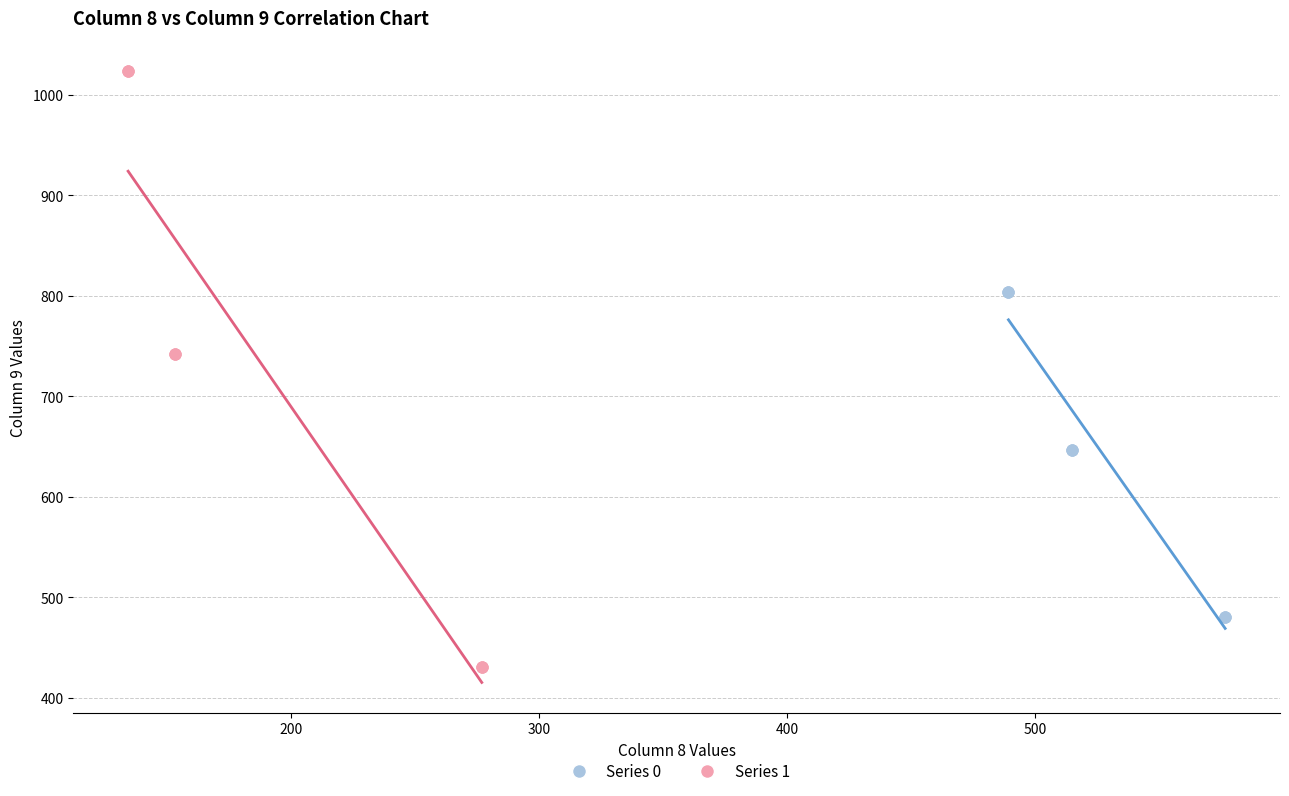

Which series reaches the maximum Y coordinate?

Series 1